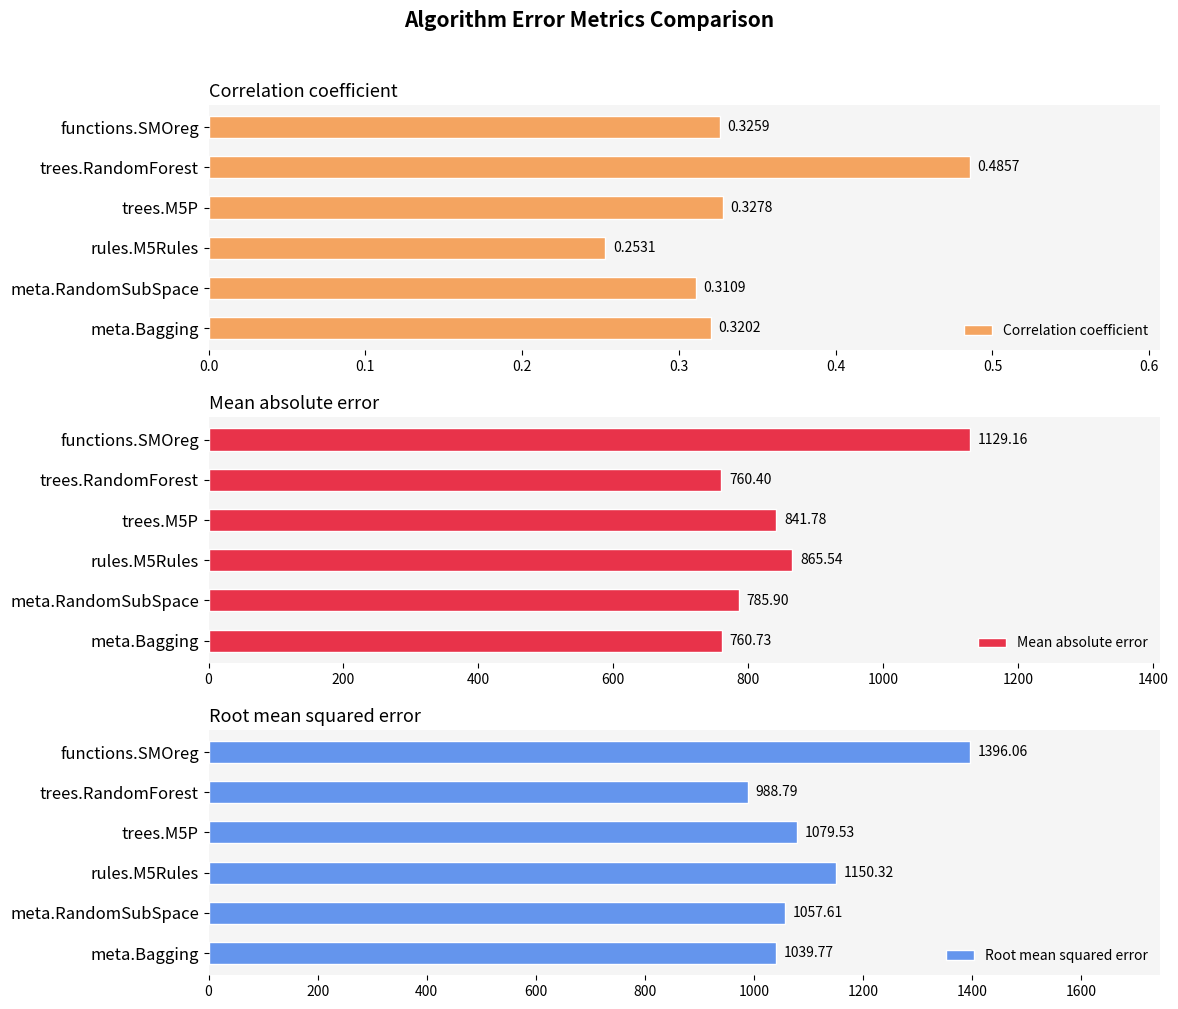

How many categories are shown in the chart?

6